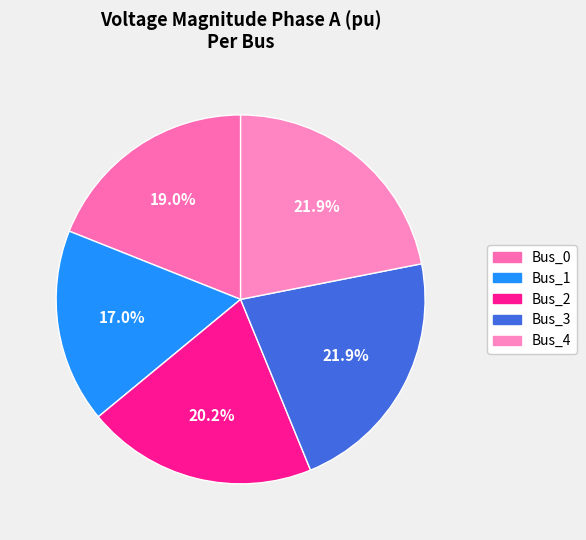

What is the change in value from Bus_1 to Bus_2?

+0.1